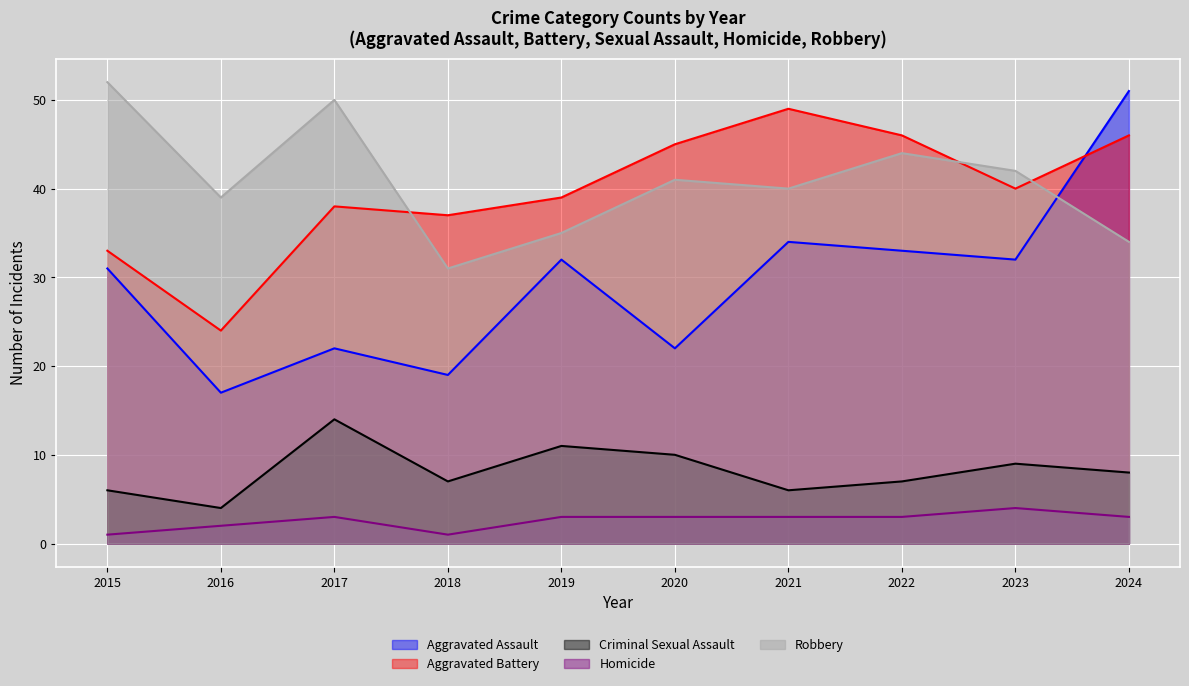

What is the difference between the highest and lowest values at 2018?

36